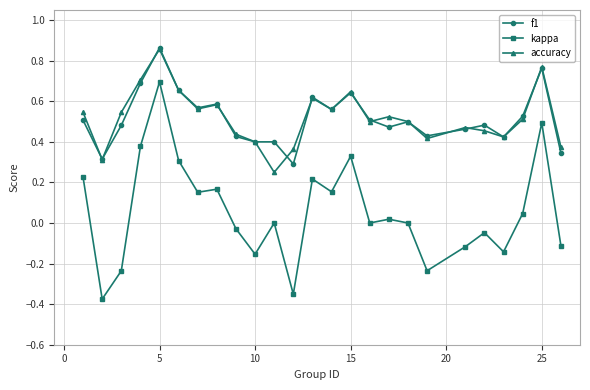

True or false: accuracy has more than 0 interior local peaks.

True